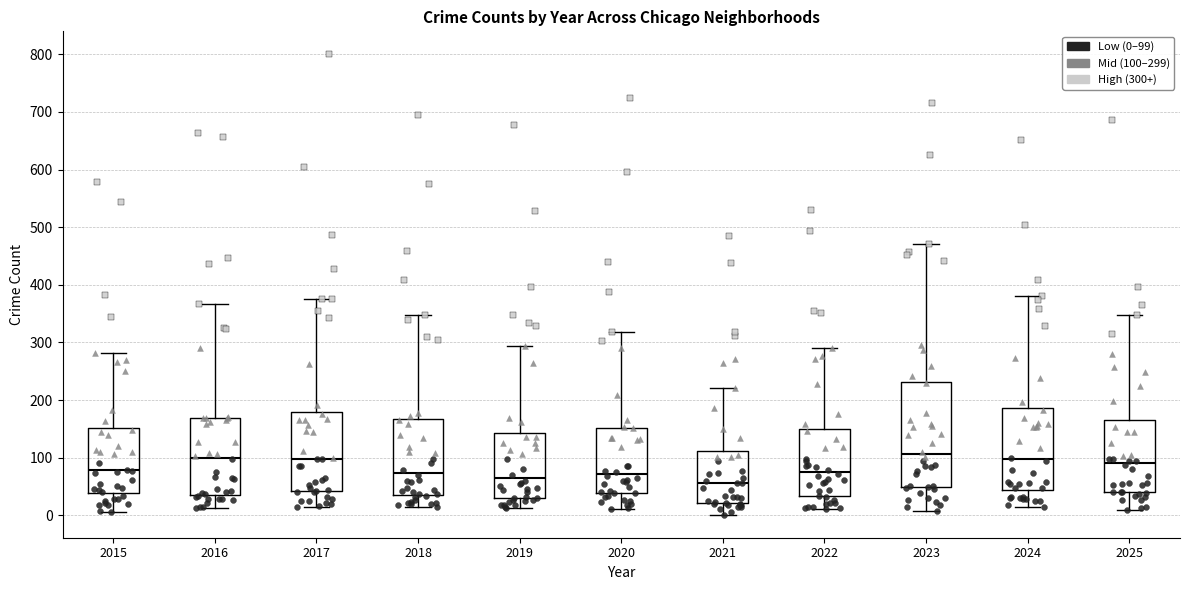

Where does the median line of the box at x = 2015 sit on the y-axis? The values are not printed on the chart, so give them approximately, as read against the axis.

80